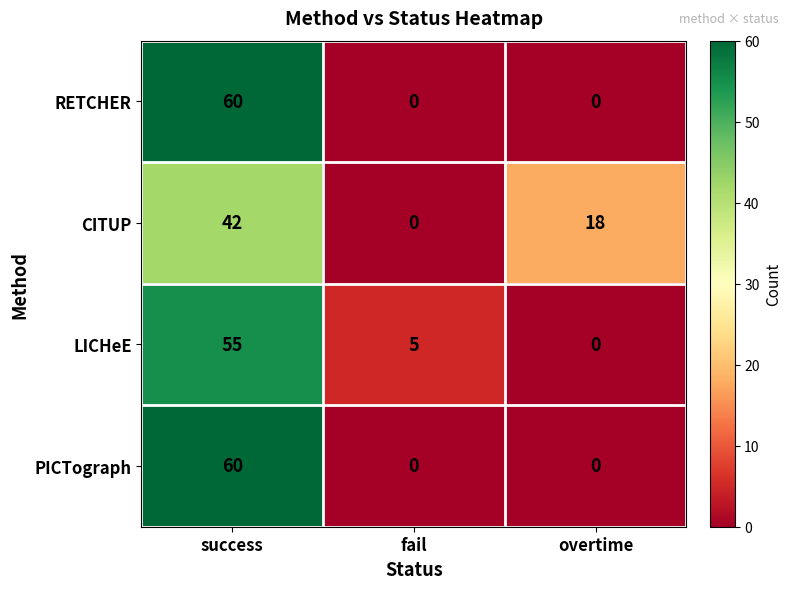

Reading left to right, what are all the values shown in this chart?

RETCHER: success=60	fail=0	overtime=0
CITUP: success=42	fail=0	overtime=18
LICHeE: success=55	fail=5	overtime=0
PICTograph: success=60	fail=0	overtime=0